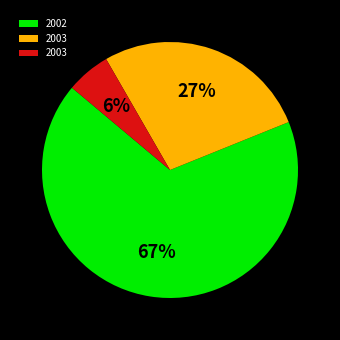

Is there any slice that represents more than half of the pie?

Yes